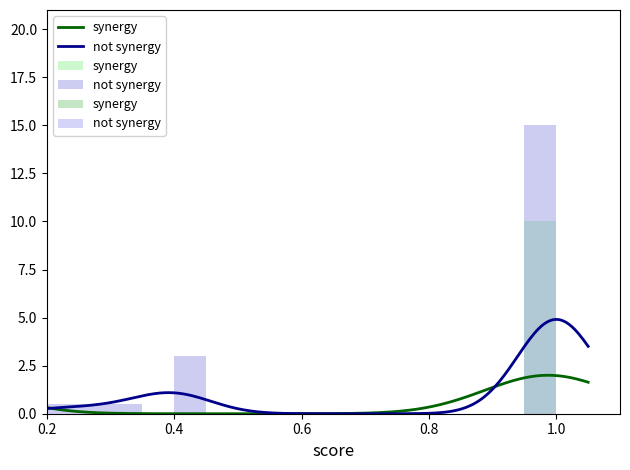

The synergy series shows -7.5 at 0.4. True or false?

False